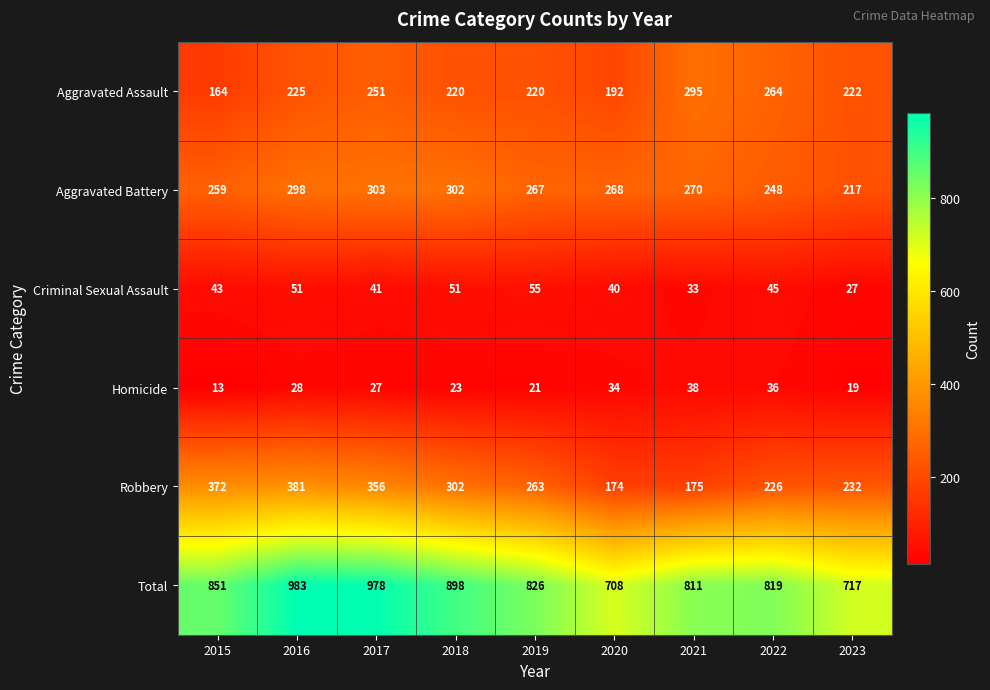

Count the number of data series in this chart.

6